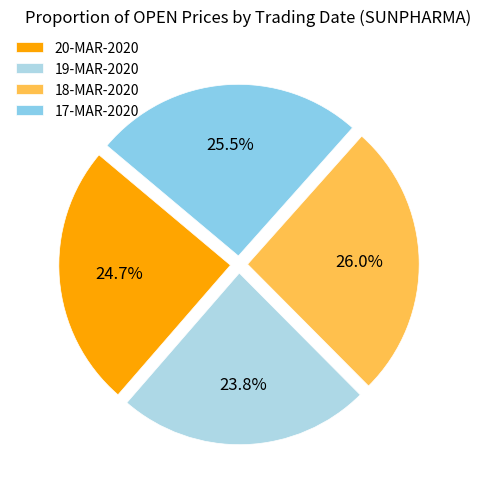

Does any single category account for the majority?

No